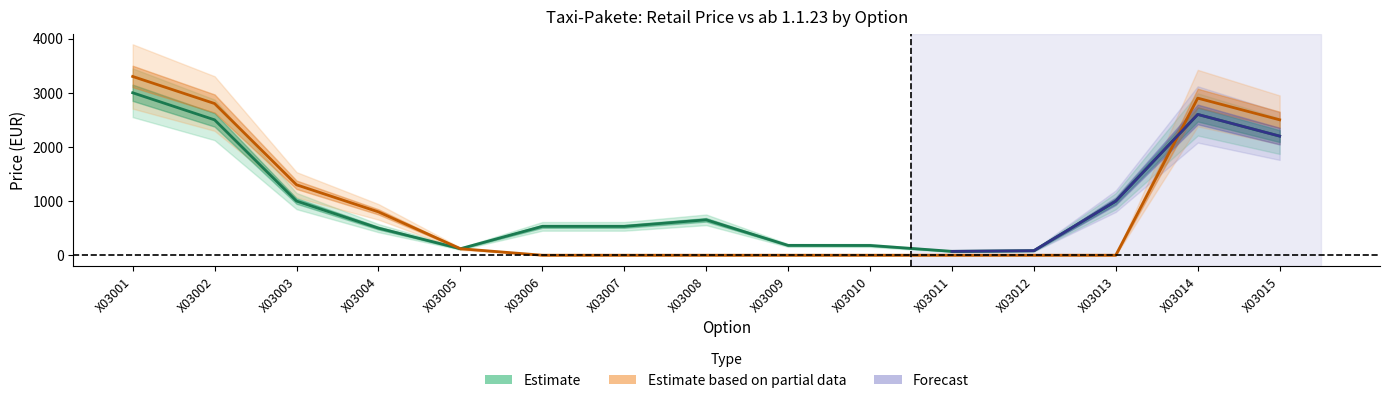

At how many categories does at least one series exceed 2089?

4